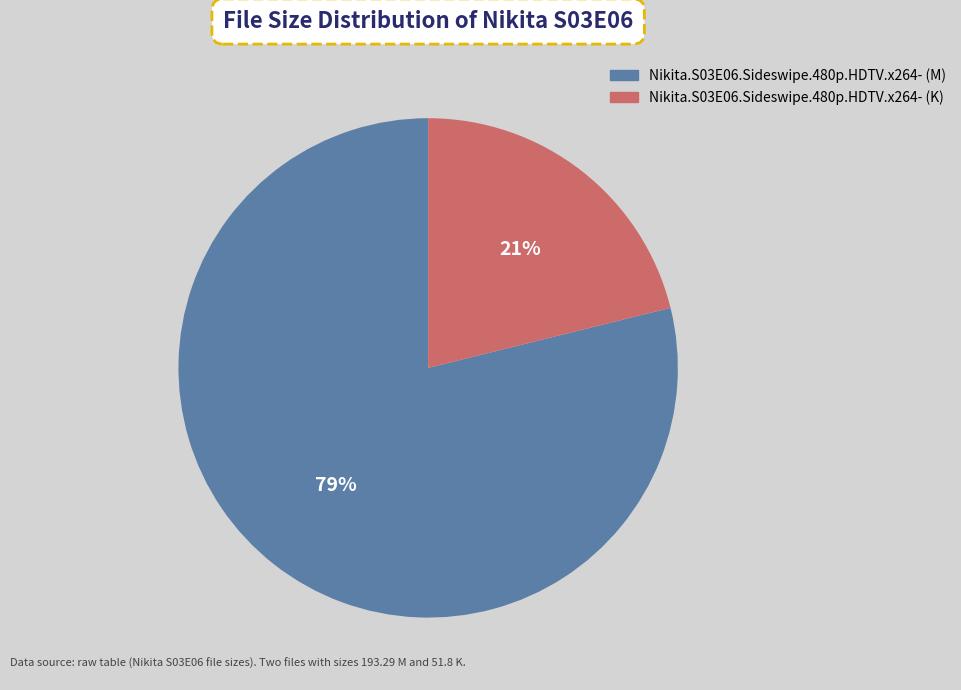

To the nearest percent, what is the difference between the largest and smallest slice percentages?

58%